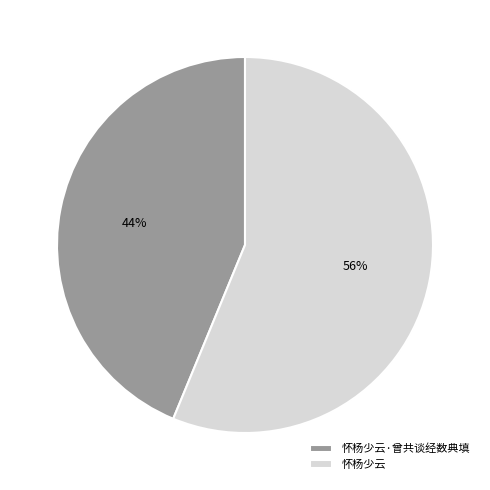

The 怀杨少云 slice represents 56% of the pie. True or false?

True